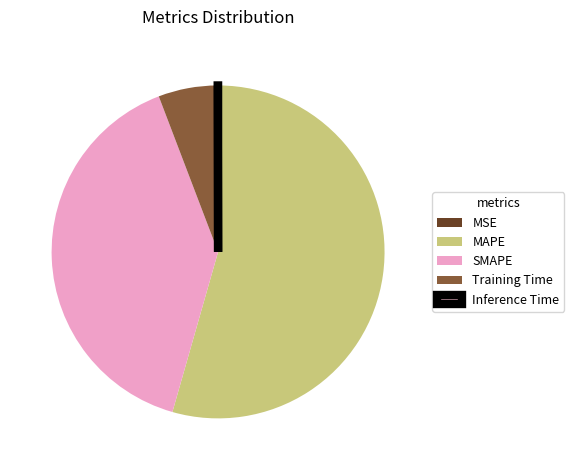

To the nearest percent, what is the difference between the largest and smallest slice percentages?

54%